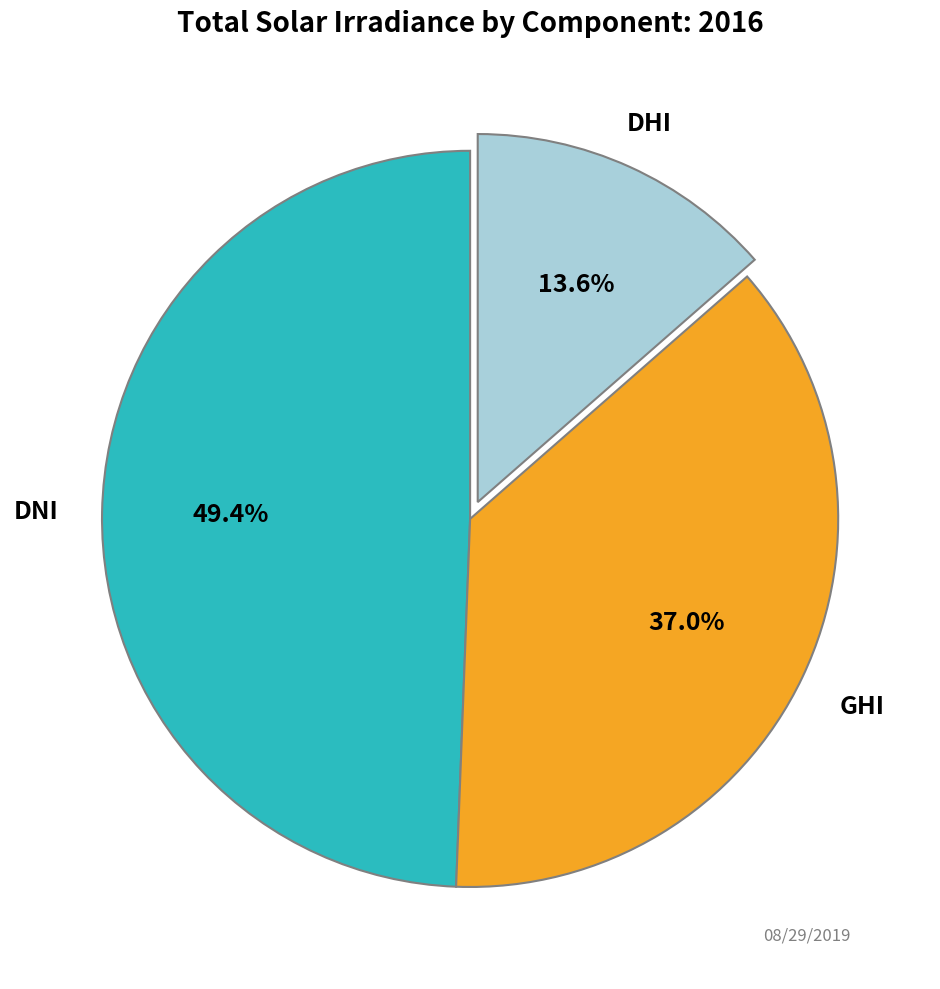

Combined, do DHI and GHI account for over 50%?

Yes